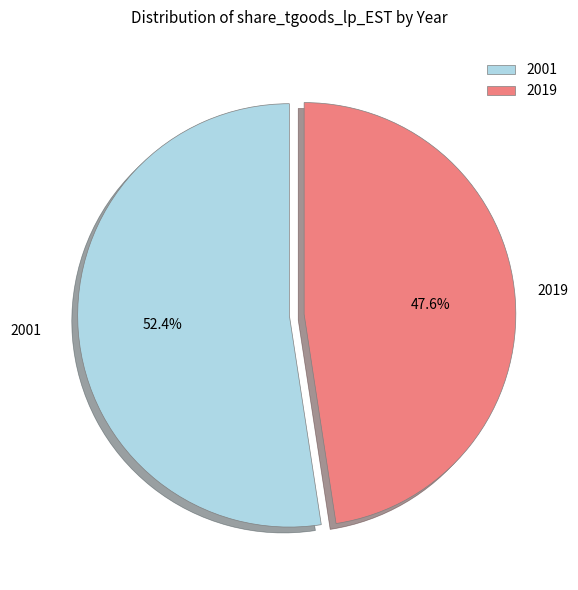

Which category accounts for the majority?

2001